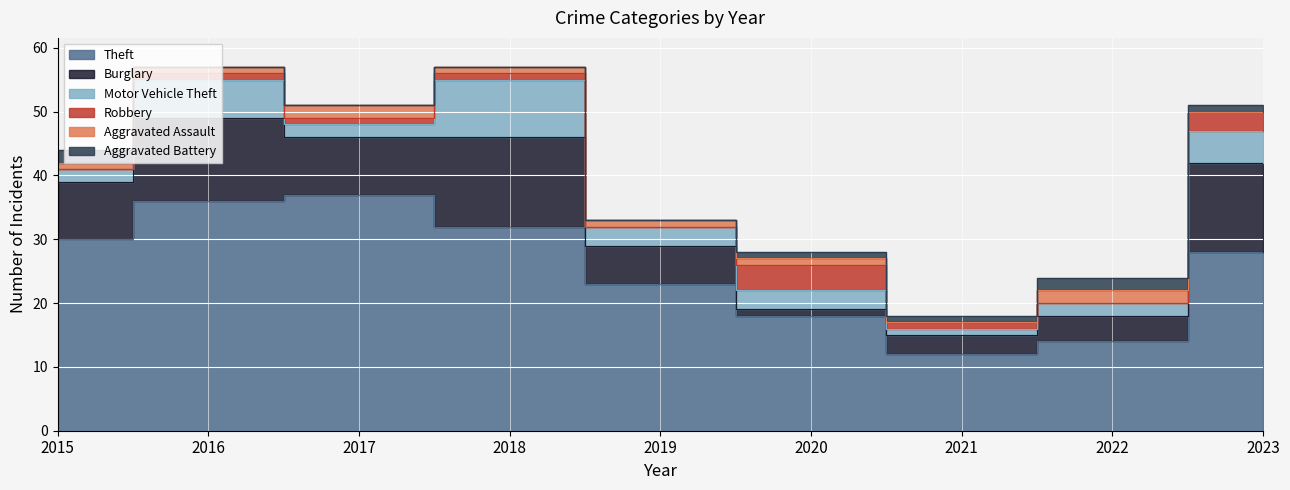

Is the value of Robbery at 2022 greater than the value of Motor Vehicle Theft at 2020?

No